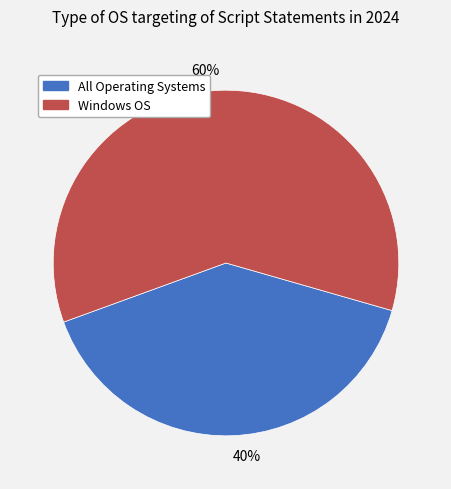

Is it true that All Operating Systems is 40% of the pie?

True